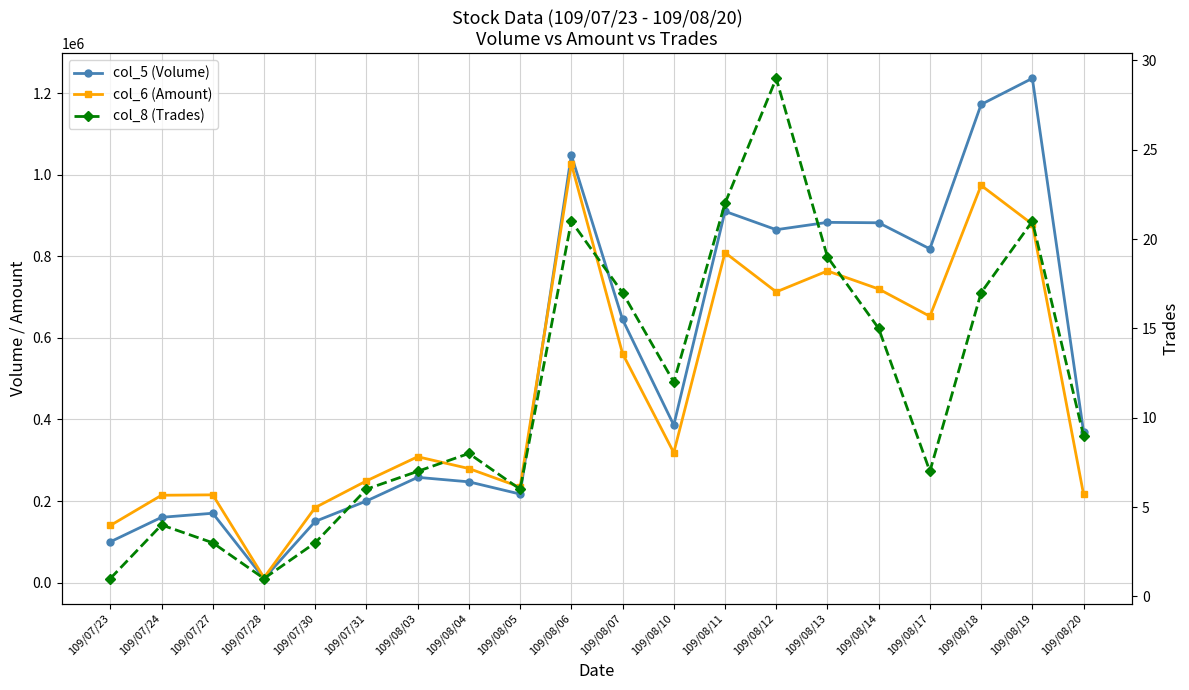

How many categories are shown in the chart?

20